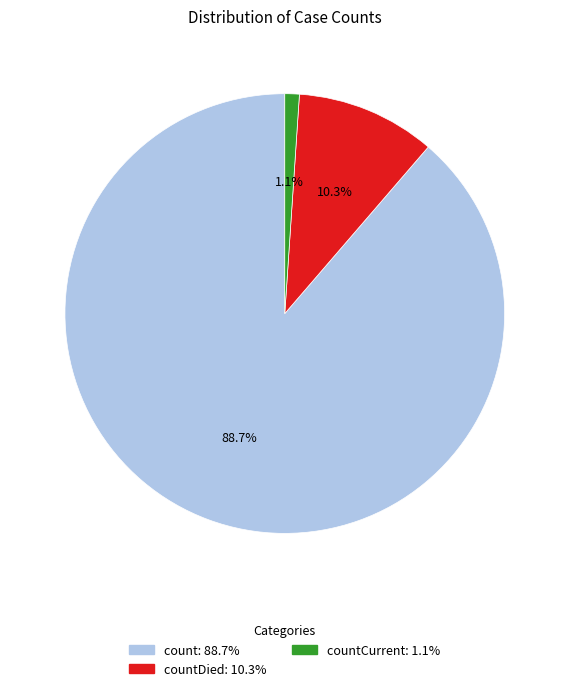

Is there any slice that represents more than half of the pie?

Yes